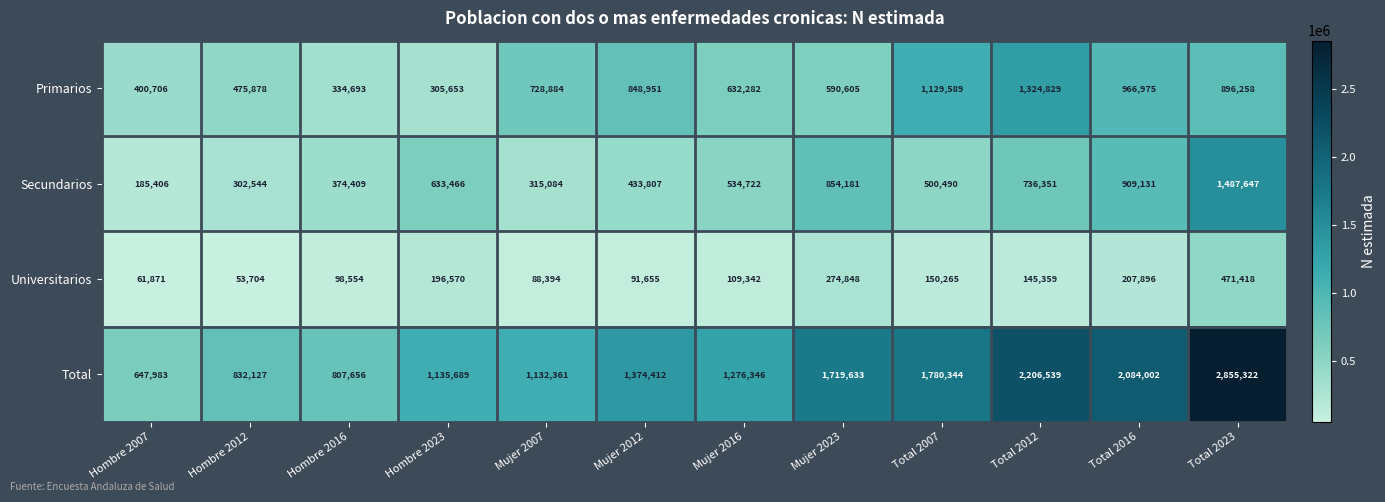

What is the difference between the maximum and minimum values in the Secundarios series?

1302241